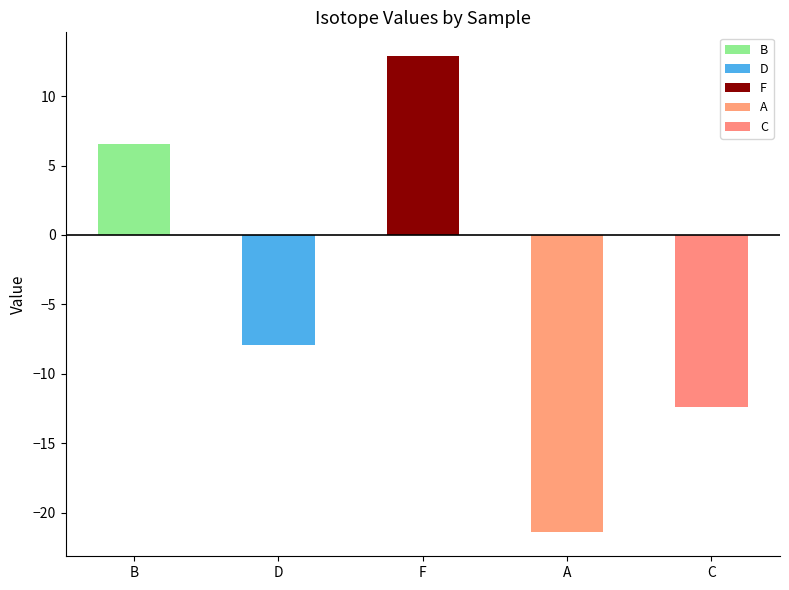

The B series shows 18.6 at S 22. True or false?

False